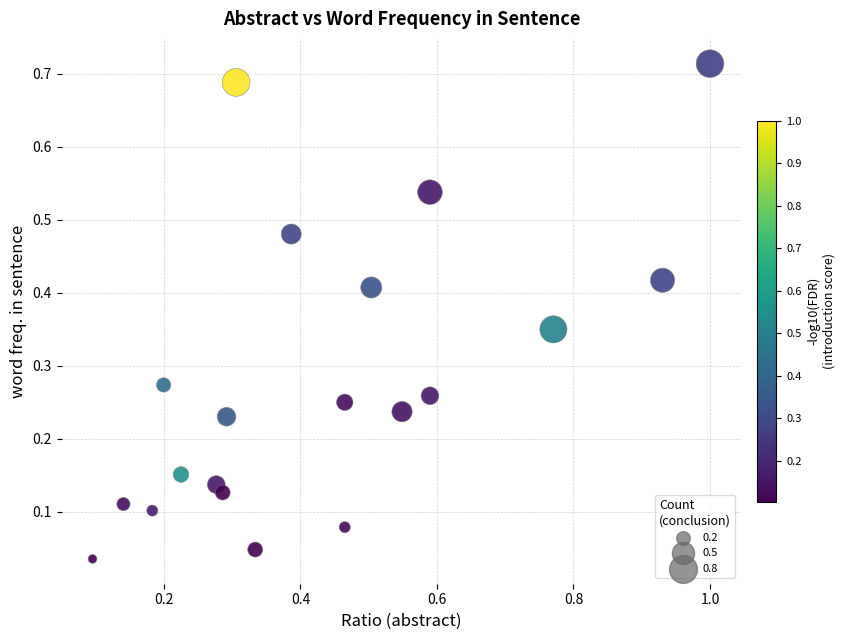

What is the range of X values (max minus min)?

0.9